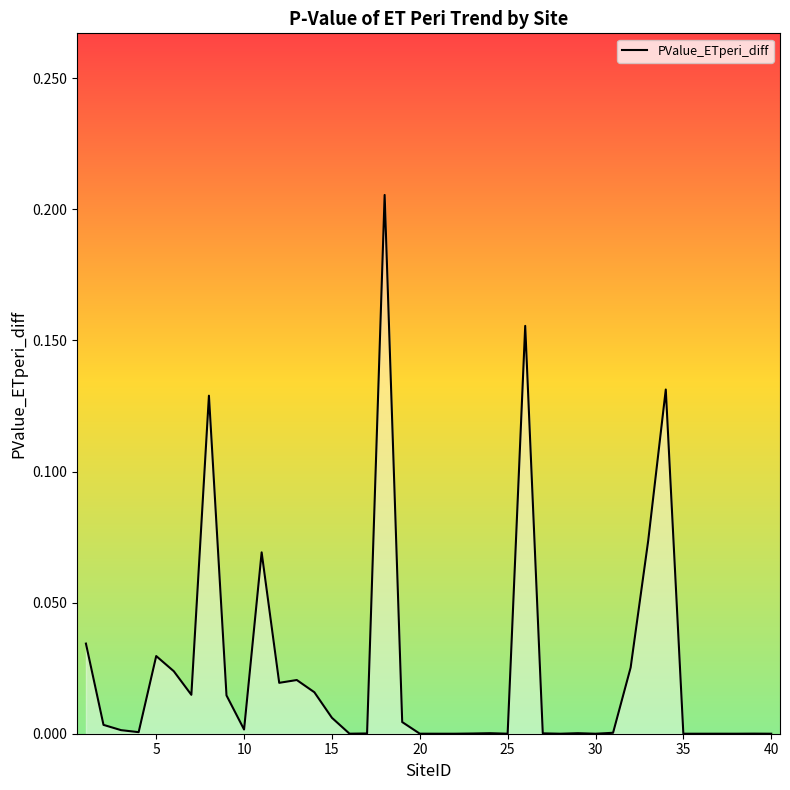

Reading right to left, list all the values displayed in this chart.

0.0	0.0	0.0	0.0	0.0	0.0	0.1	0.1	0.0	0.0	0.0	0.0	0.0	0.0	0.2	0.0	0.0	0.0	0.0	0.0	0.0	0.0	0.2	0.0	0.0	0.0	0.0	0.0	0.0	0.1	0.0	0.0	0.1	0.0	0.0	0.0	0.0	0.0	0.0	0.0